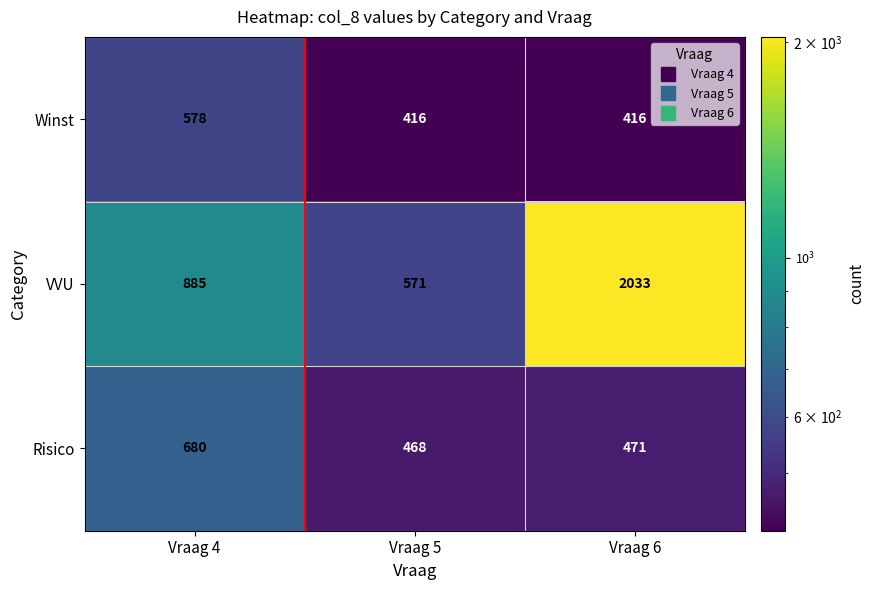

What is the difference between the maximum and second lowest values in the Winst series?

162